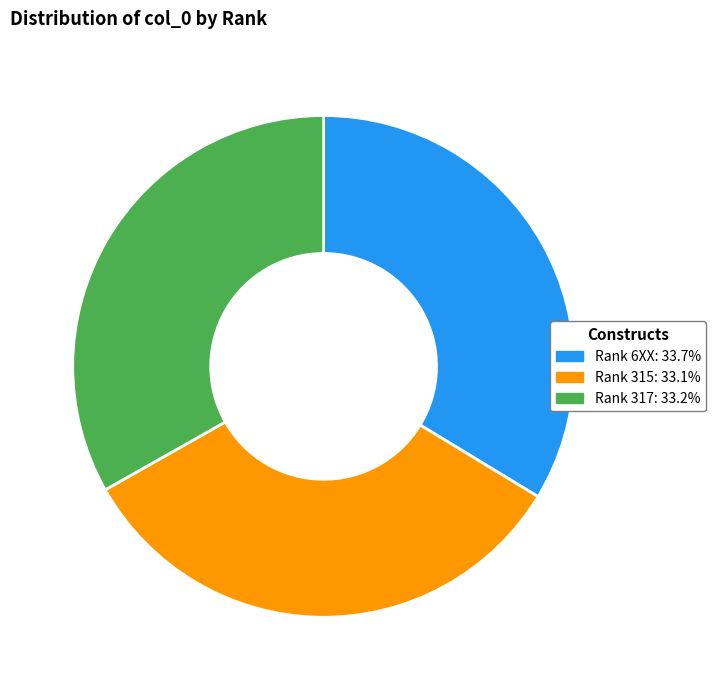

Is there a majority slice in this chart?

No